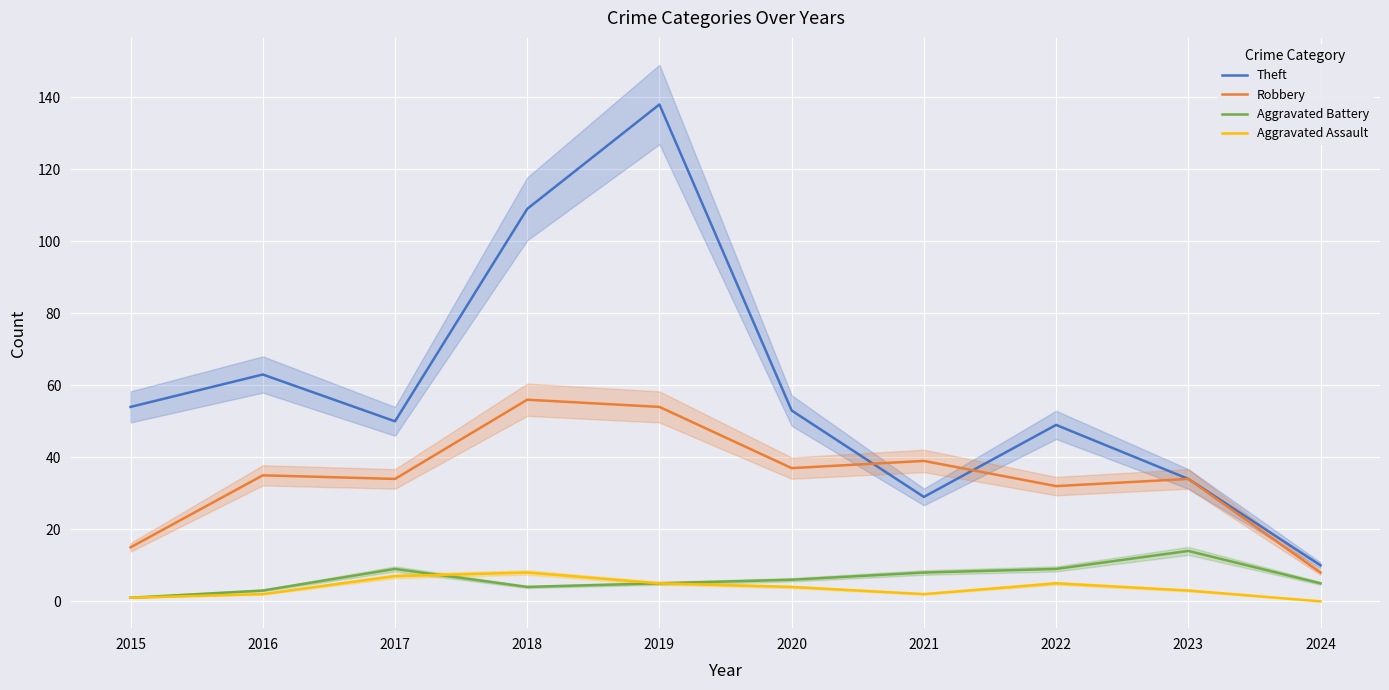

Reading left to right, extract all data points from this chart.

Theft: 54	63	50	109	138	53	29	49	34	10
Robbery: 15	35	34	56	54	37	39	32	34	8
Aggravated Battery: 1	3	9	4	5	6	8	9	14	5
Aggravated Assault: 1	2	7	8	5	4	2	5	3	0